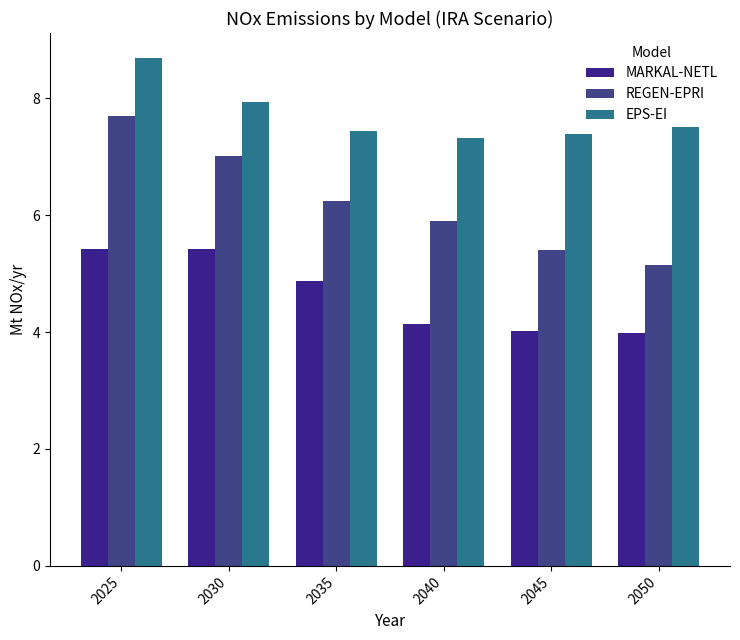

List the series in order of their overall mean, highest first.

EPS-EI, REGEN-EPRI, MARKAL-NETL